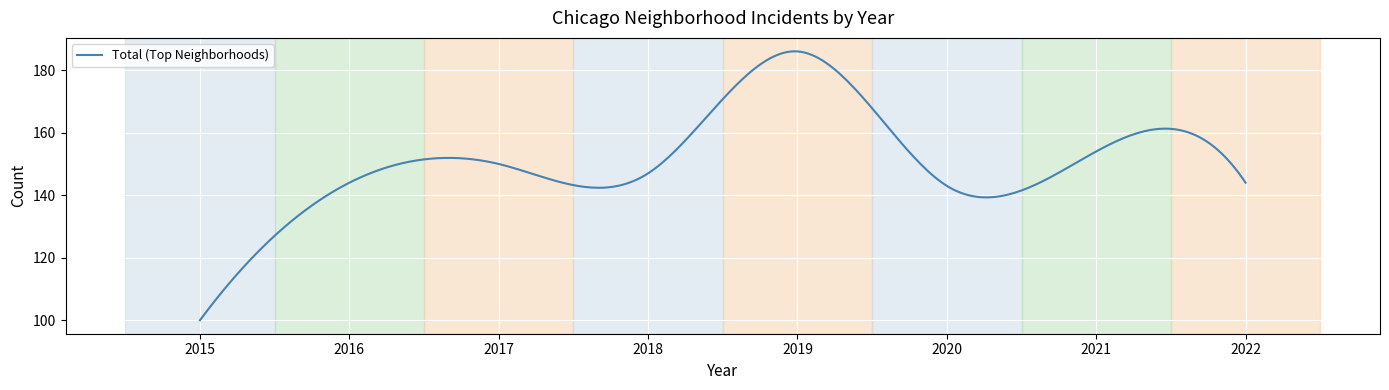

What is the difference between the maximum and minimum values?

86.0